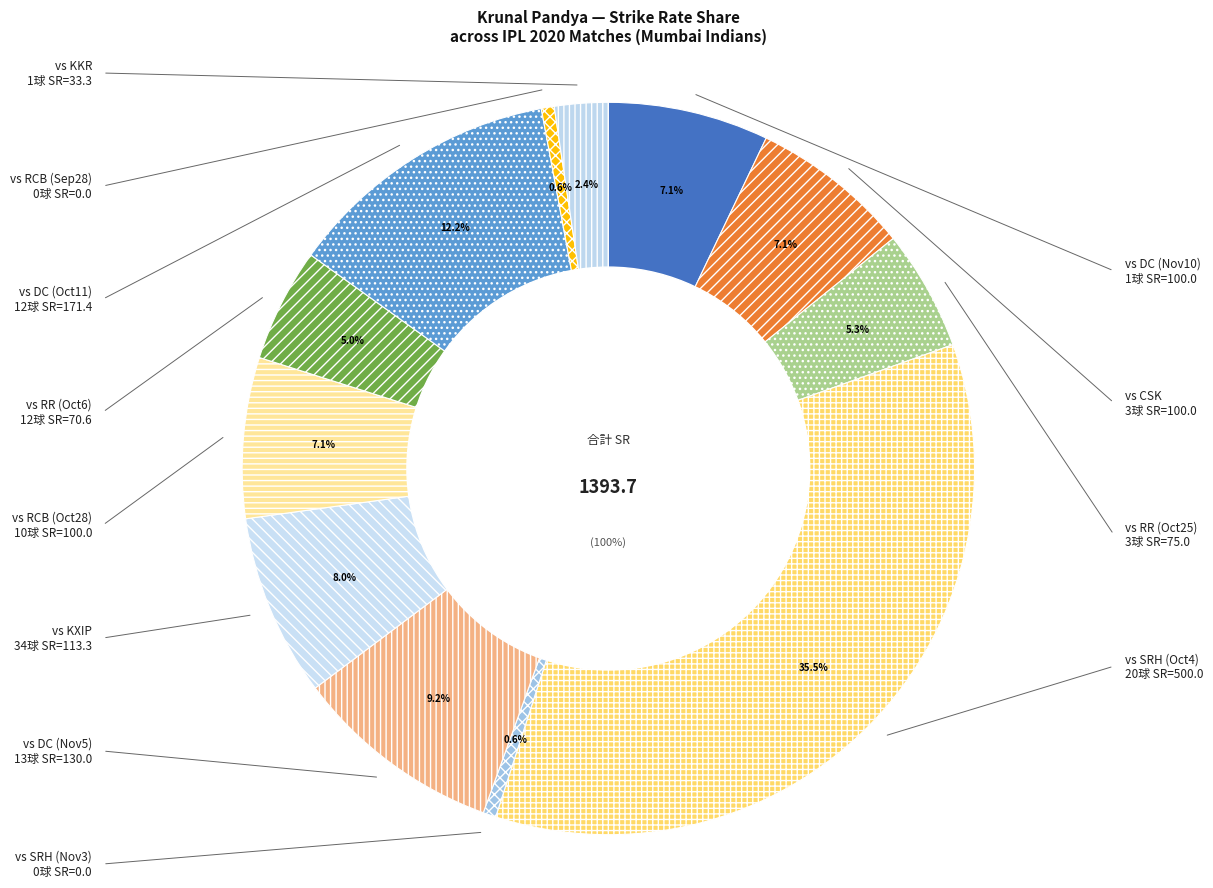

What portion of the pie excludes 11?

99.1%